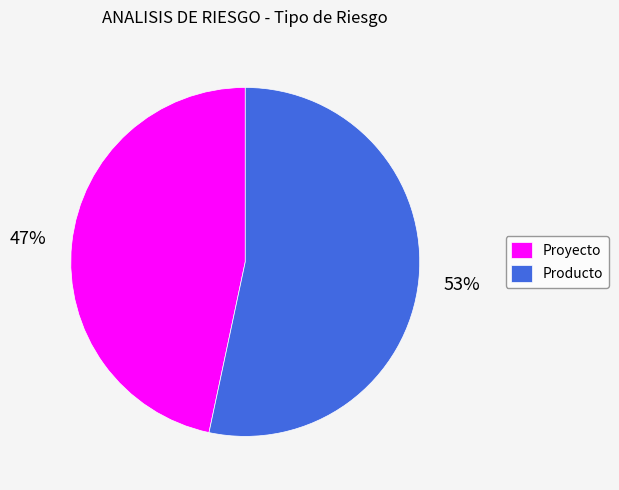

Rank the categories by value from highest to lowest.

Producto, Proyecto